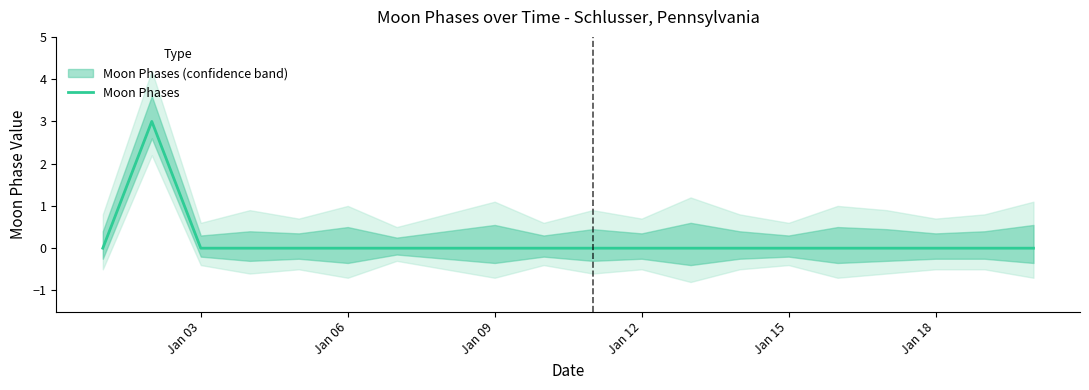

Is it true that Moon Phases equals -2 at Jan 18?

False